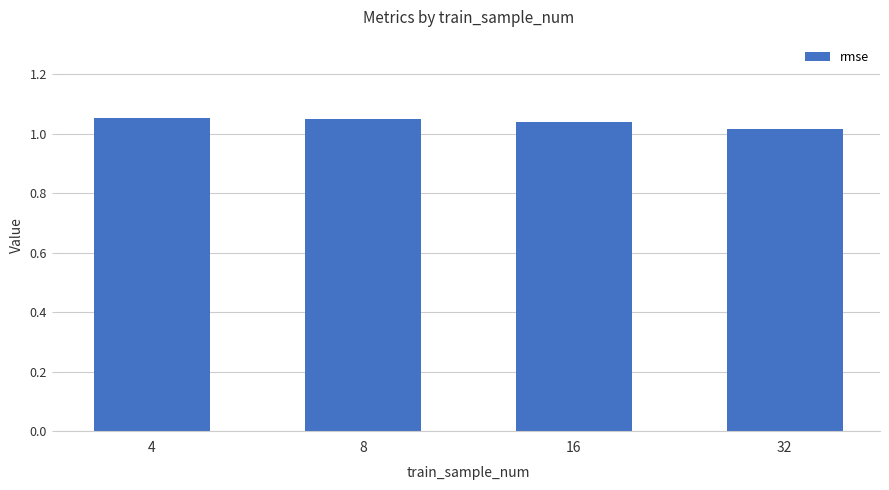

What is the sum of all values?

4.2